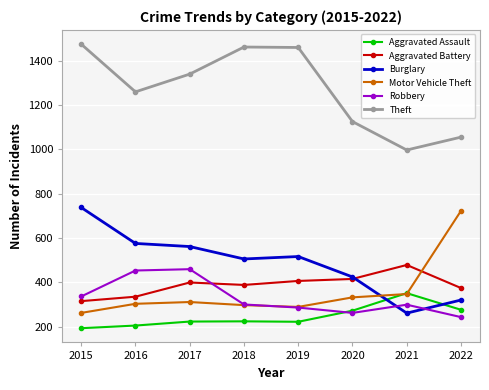

True or false: Aggravated Assault has a value of 352 at 2021.

True